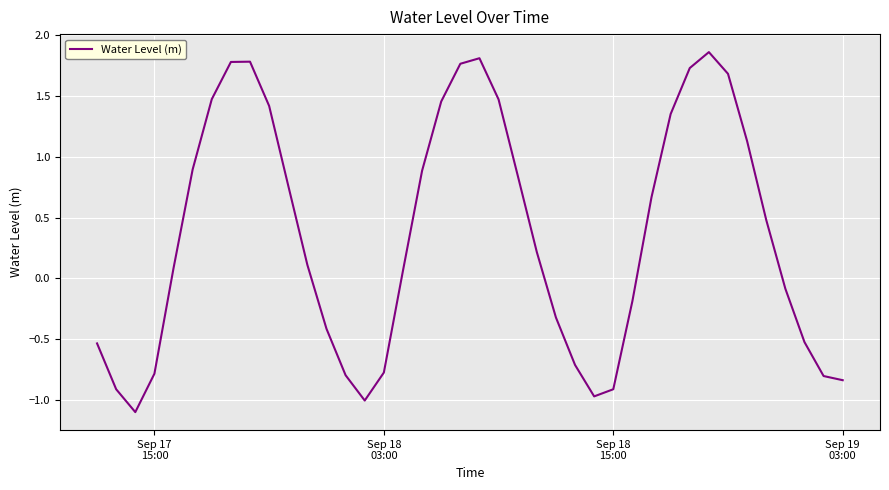

What is the average value?

0.4